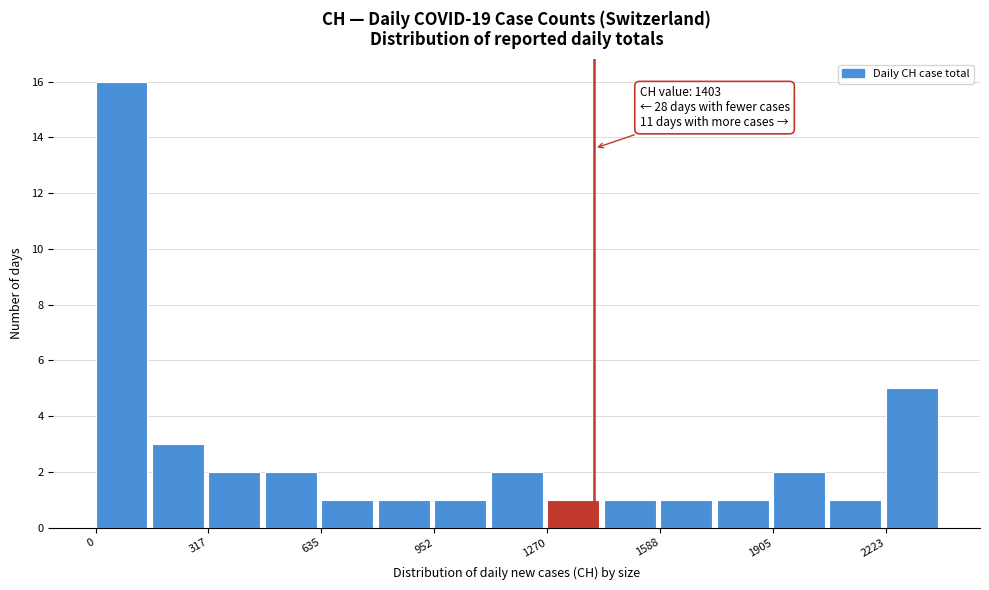

Around what value on the x-axis is the tallest bar? Give the approximate position of its centre, as read against the axis.

50